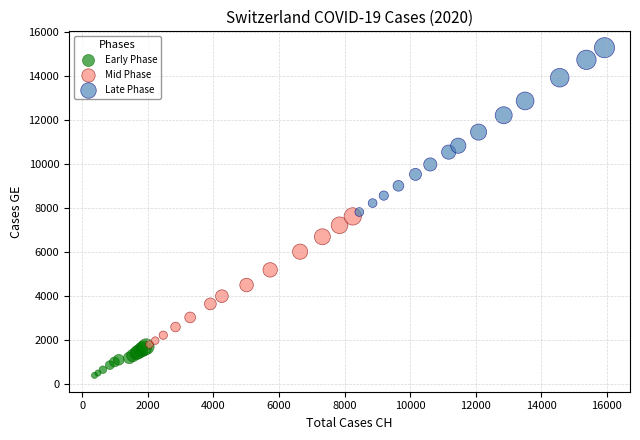

Which series has the largest Y range (max minus min)?

Late Phase